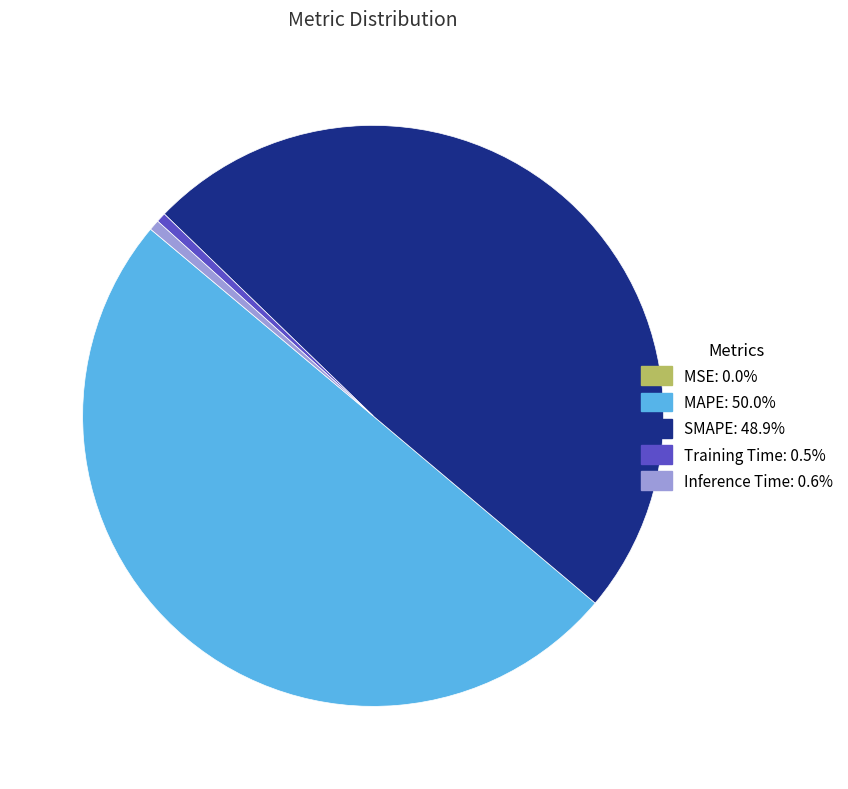

Does SMAPE: 48.9% represent more than half of the total?

No